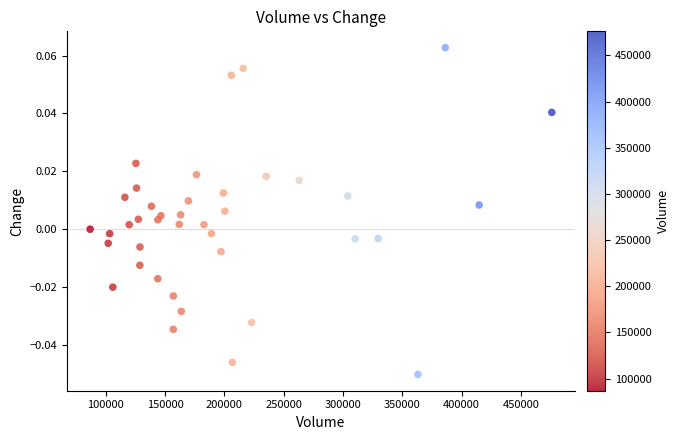

What is the range of X values (max minus min)?

389251.0